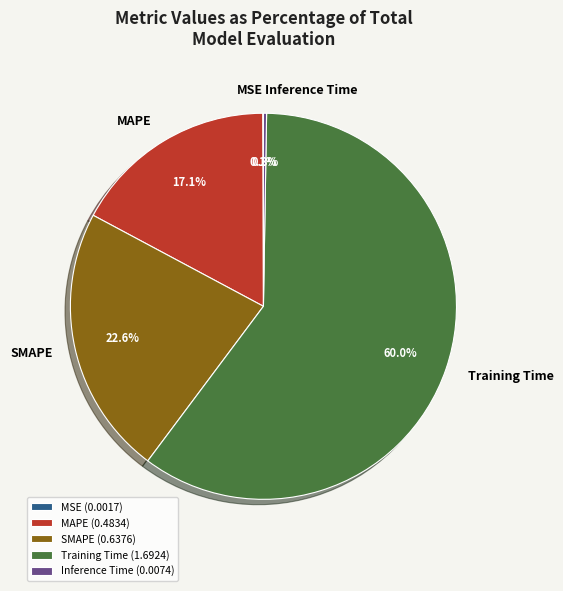

What portion of the pie excludes SMAPE?

77.4%